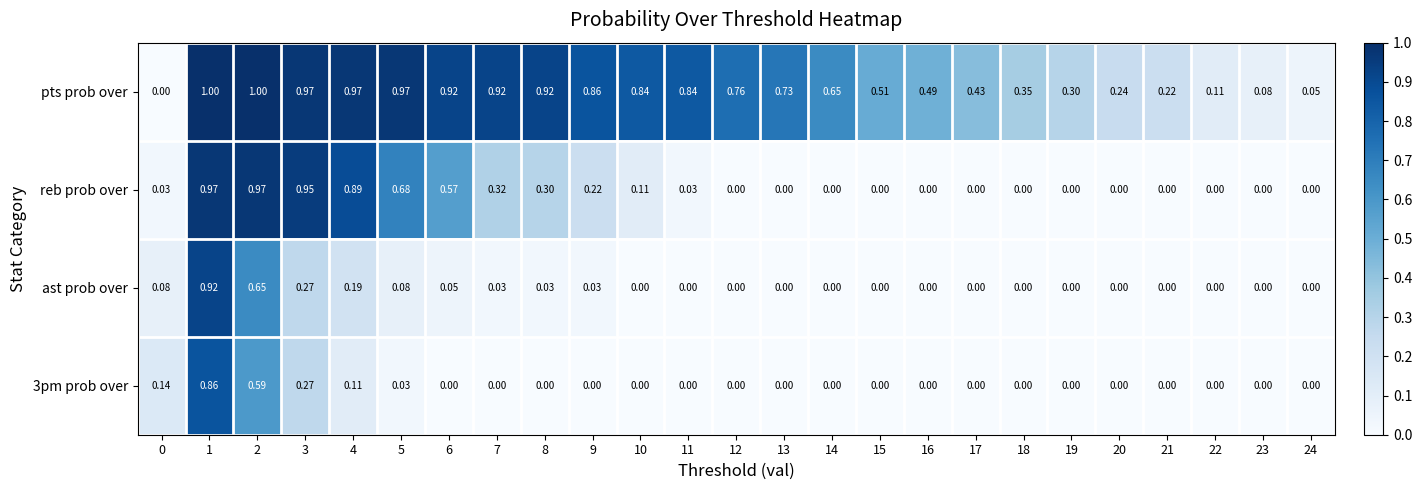

Which series has the largest total across all categories?

pts prob over